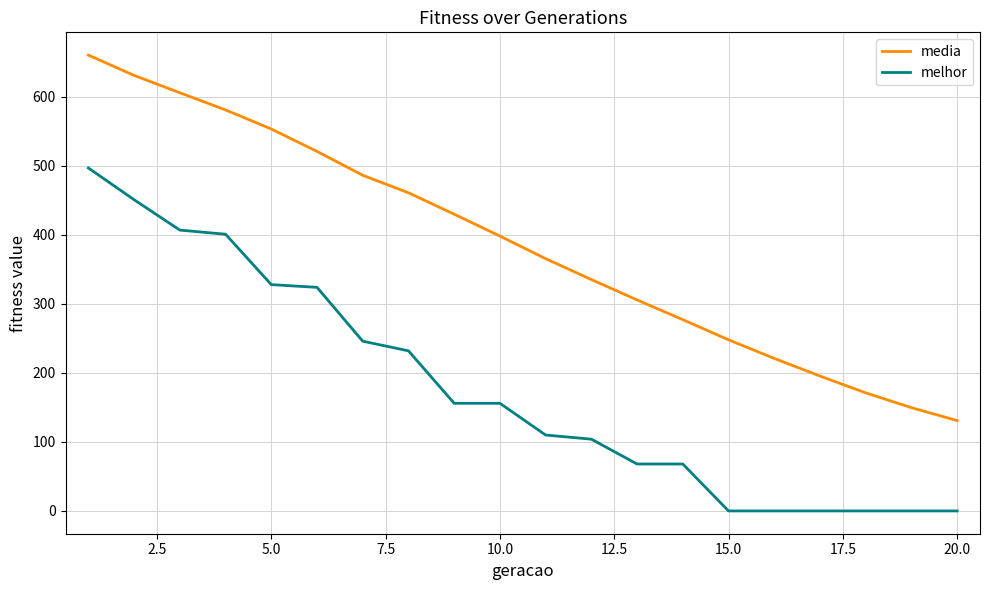

What is the average value of the media series?

386.5